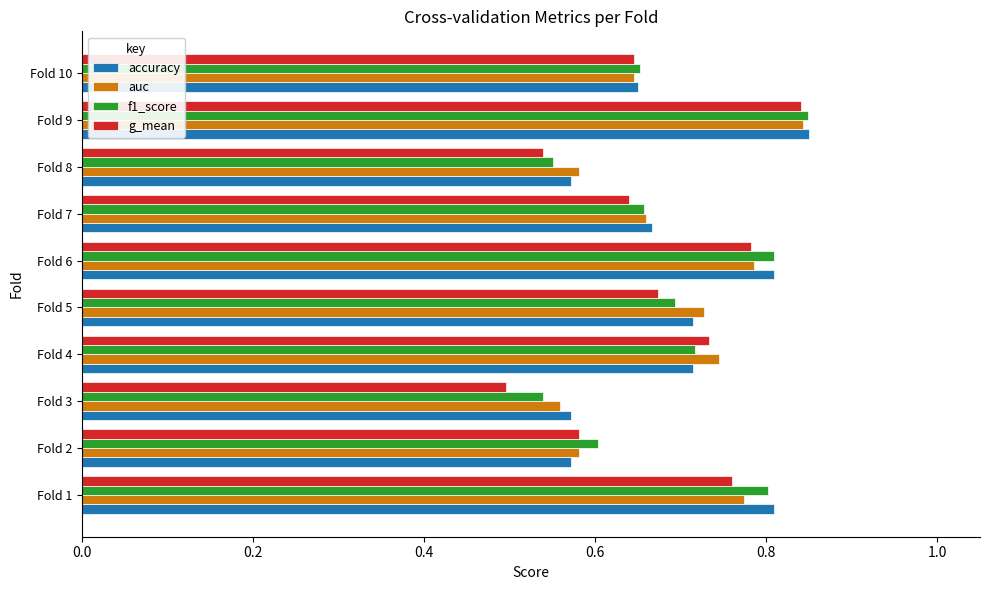

At how many categories does at least one series exceed 0?

10